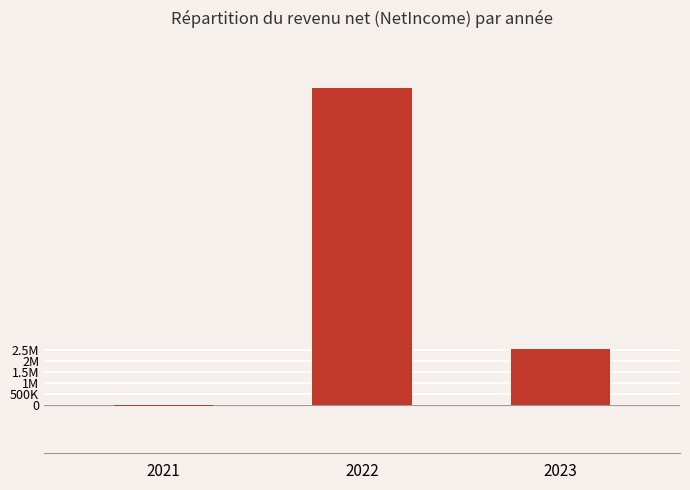

Are the bars horizontal?

No